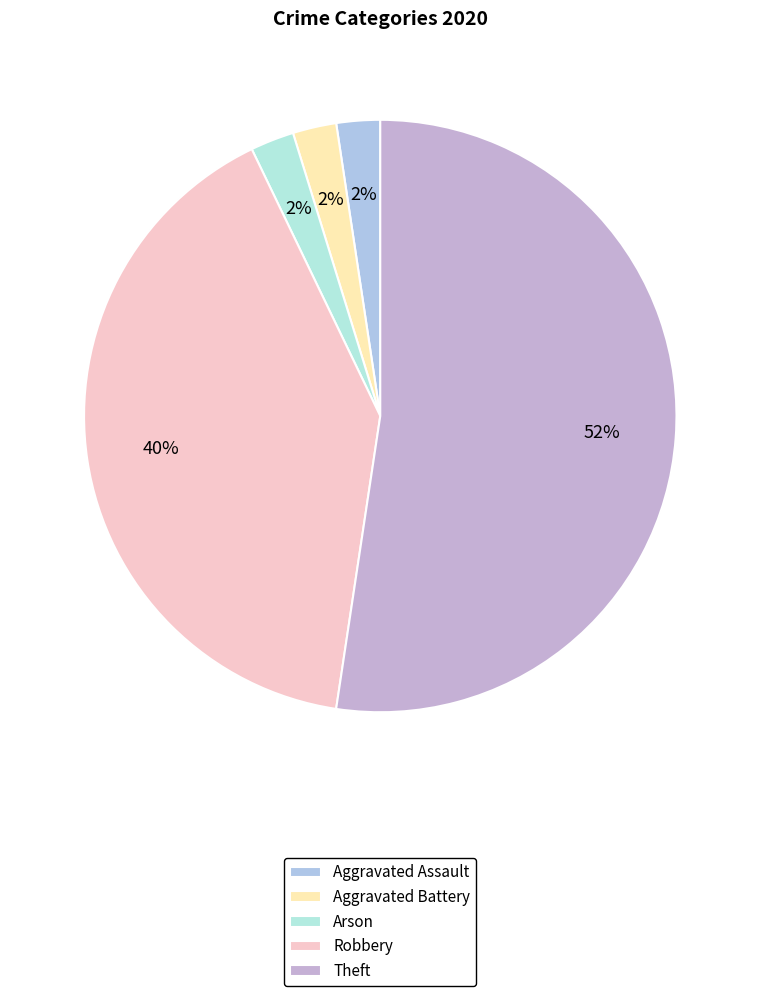

How many slices are in this pie chart?

5